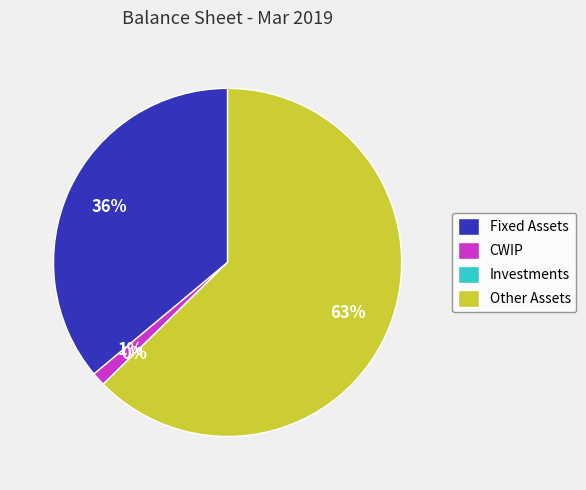

Does Other Assets account for over 50% of the chart?

Yes